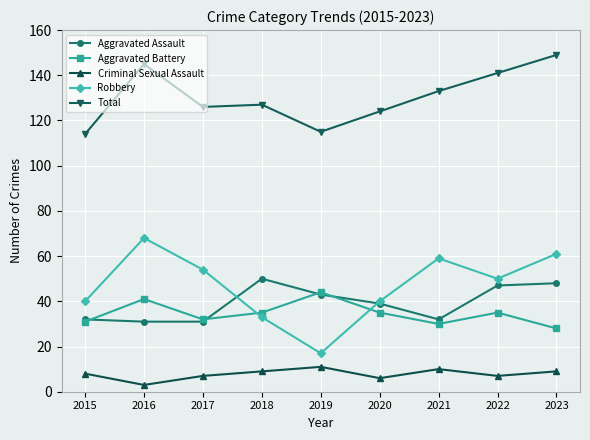

The value of Aggravated Battery at 2018 is 16. True or false?

False